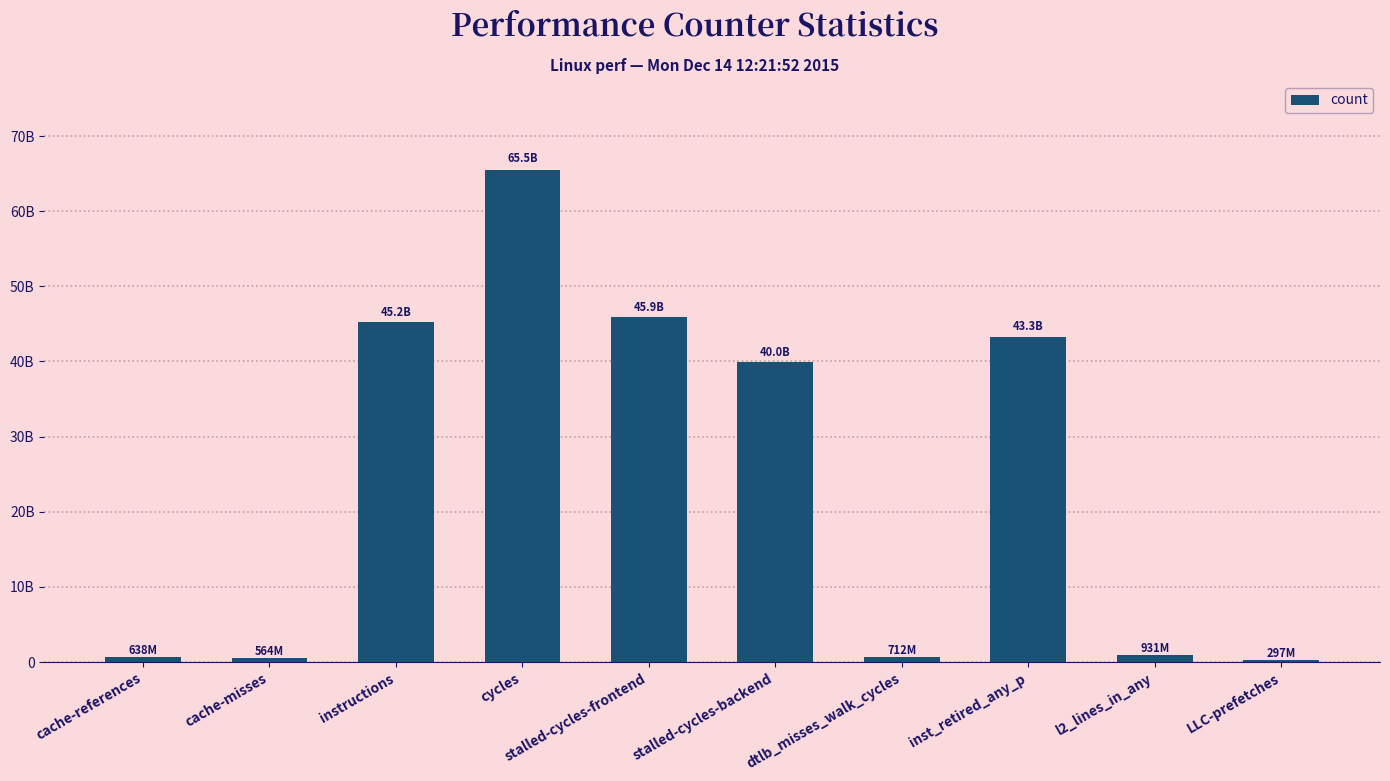

At which category does the chart reach its minimum across all series?

LLC-prefetches